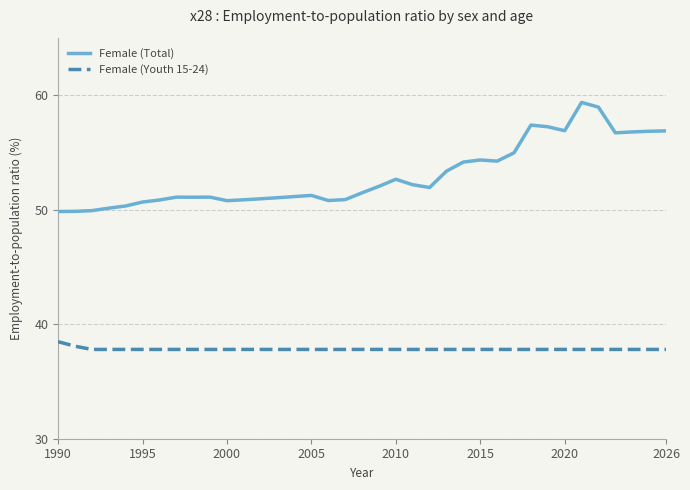

How many categories are shown in the chart?

37